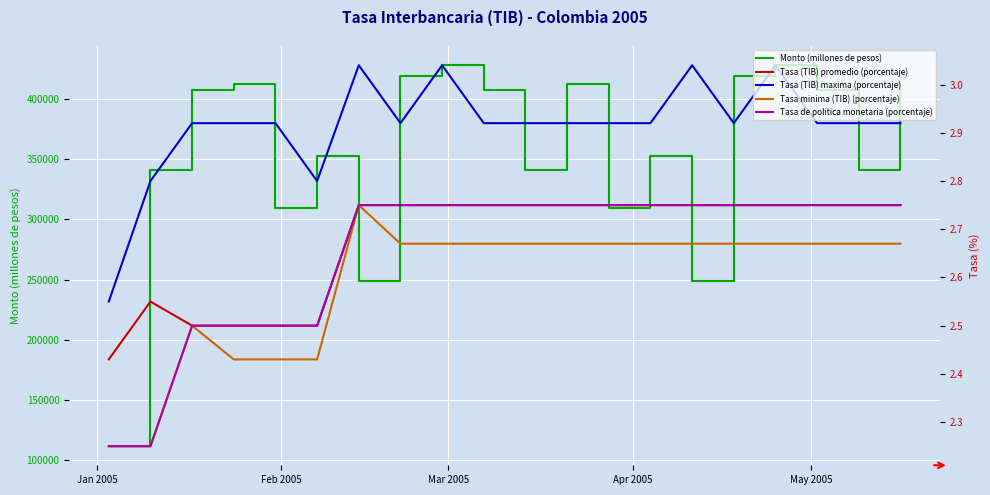

What is the total value across all series at Mar 2005?

407460.4